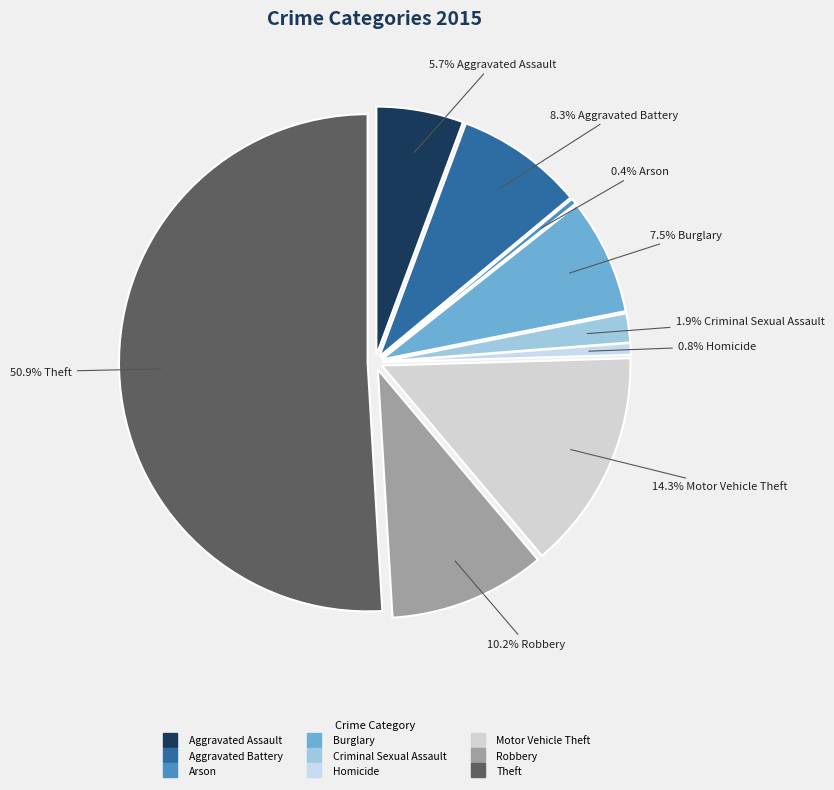

What percentage is the Motor Vehicle Theft slice, to the nearest percent?

14%